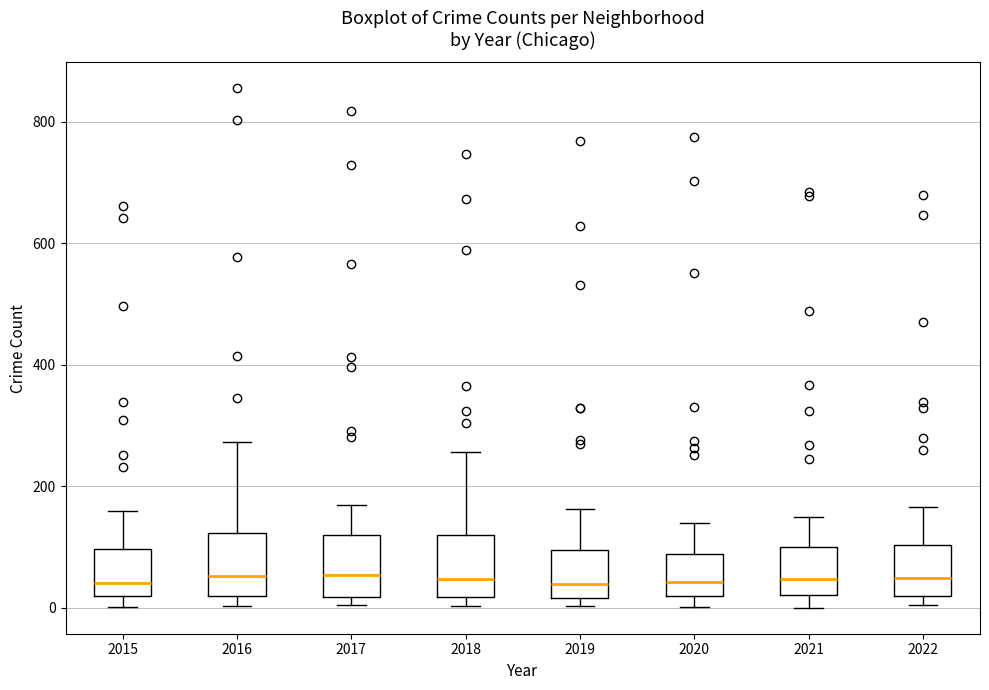

Reading left to right, read every box against the y-axis: the position of its median line, the range the box covers, and the ends of its whiskers. The values are not printed on the chart, so give them approximately, as read against the axis.

2015: median 40, box 20 to 100, whiskers 0 to 160
2016: median 60, box 20 to 120, whiskers 0 to 280
2017: median 60, box 20 to 120, whiskers 0 to 160
2018: median 40, box 20 to 120, whiskers 0 to 260
2019: median 40, box 20 to 100, whiskers 0 to 160
2020: median 40, box 20 to 80, whiskers 0 to 140
2021: median 40, box 20 to 100, whiskers 0 to 160
2022: median 40, box 20 to 100, whiskers 0 to 160